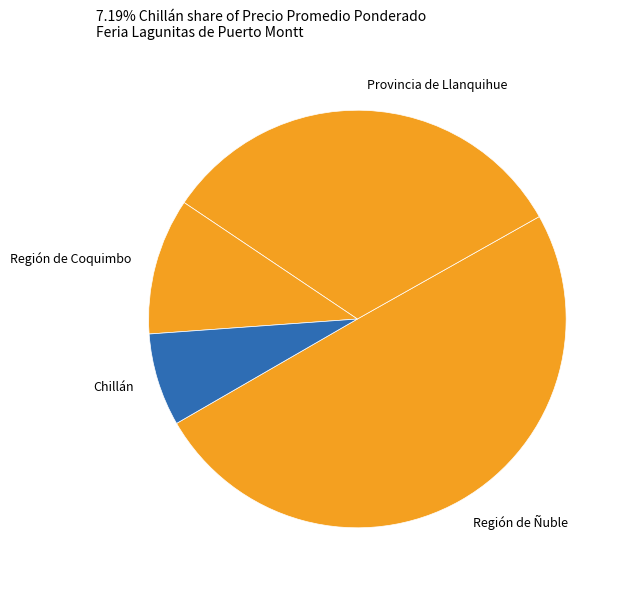

Is the sum of Chillán and Región de Ñuble greater than half?

Yes